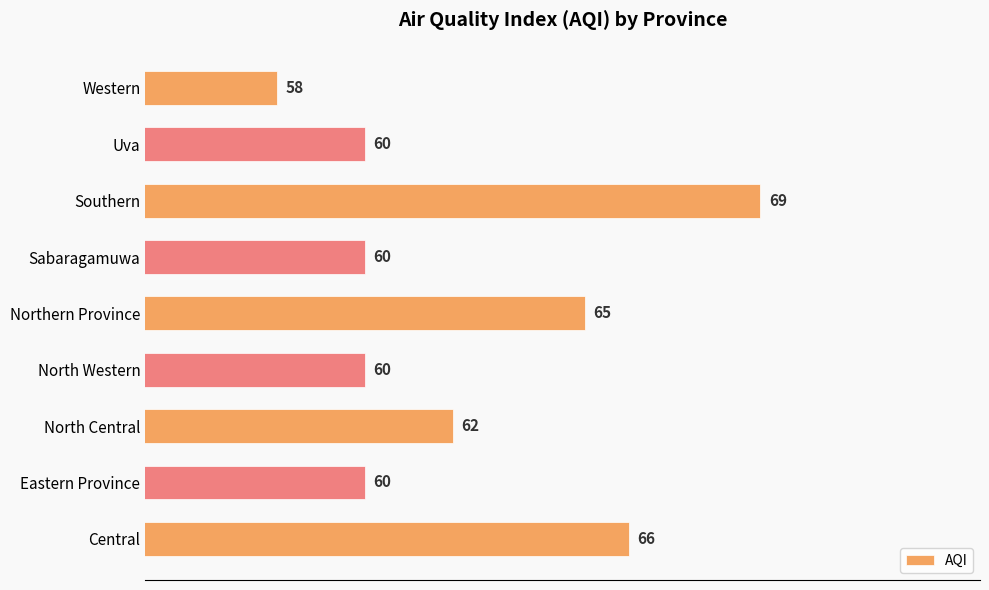

What is the average value?

62